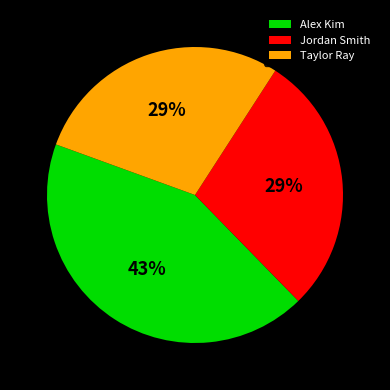

Does Taylor Ray account for over 50% of the chart?

No